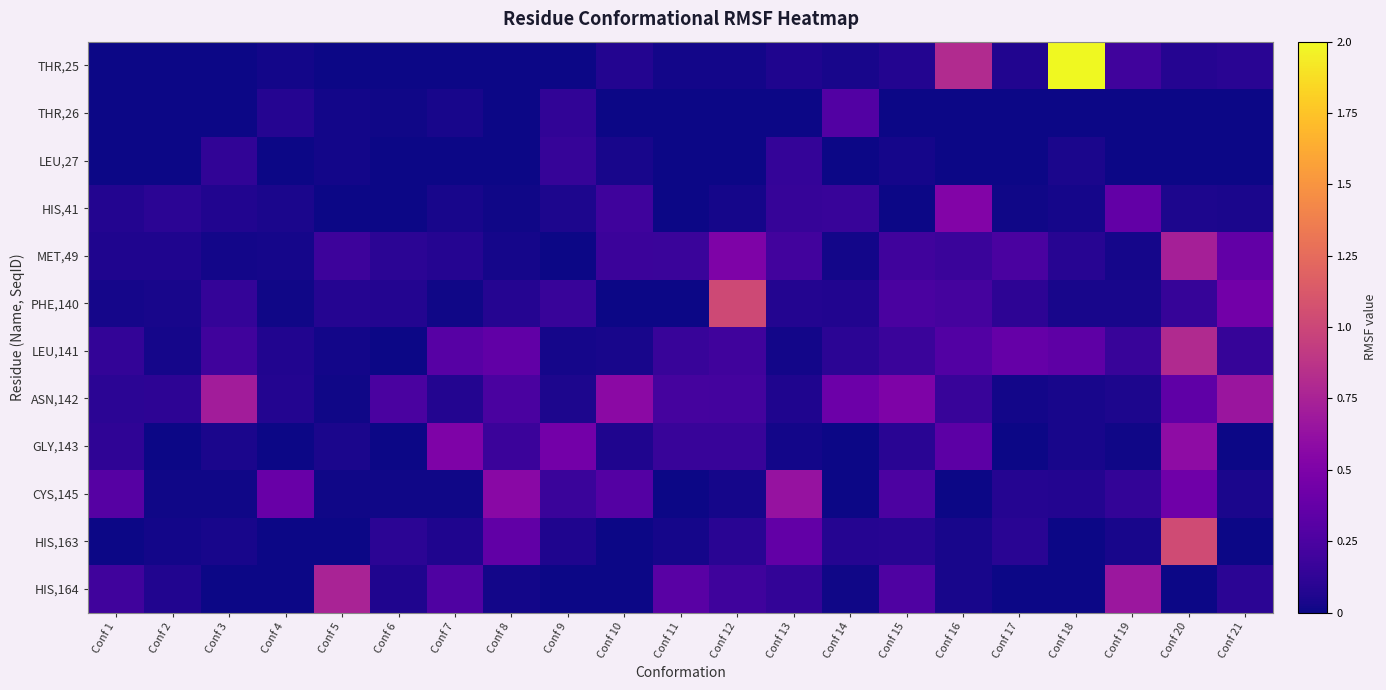

Reading left to right, what are all the values shown in this chart?

THR,25: Conf 1=0.0	Conf 2=0.0	Conf 3=0.0	Conf 4=0.0	Conf 5=0.0	Conf 6=0.0	Conf 7=0.0	Conf 8=0.0	Conf 9=0.0	Conf 10=0.1	Conf 11=0.0	Conf 12=0.0	Conf 13=0.1	Conf 14=0.0	Conf 15=0.1	Conf 16=0.8	Conf 17=0.1	Conf 18=2.7	Conf 19=0.2	Conf 20=0.1	Conf 21=0.1
THR,26: Conf 1=0.0	Conf 2=0.0	Conf 3=0.0	Conf 4=0.1	Conf 5=0.0	Conf 6=0.0	Conf 7=0.0	Conf 8=0.0	Conf 9=0.1	Conf 10=0.0	Conf 11=0.0	Conf 12=0.0	Conf 13=0.0	Conf 14=0.3	Conf 15=0.0	Conf 16=0.0	Conf 17=0.0	Conf 18=0.0	Conf 19=0.0	Conf 20=0.0	Conf 21=0.0
LEU,27: Conf 1=0.0	Conf 2=0.0	Conf 3=0.1	Conf 4=0.0	Conf 5=0.0	Conf 6=0.0	Conf 7=0.0	Conf 8=0.0	Conf 9=0.2	Conf 10=0.0	Conf 11=0.0	Conf 12=0.0	Conf 13=0.1	Conf 14=0.0	Conf 15=0.0	Conf 16=0.0	Conf 17=0.0	Conf 18=0.0	Conf 19=0.0	Conf 20=0.0	Conf 21=0.0
HIS,41: Conf 1=0.1	Conf 2=0.1	Conf 3=0.1	Conf 4=0.0	Conf 5=0.0	Conf 6=0.0	Conf 7=0.0	Conf 8=0.0	Conf 9=0.1	Conf 10=0.2	Conf 11=0.0	Conf 12=0.0	Conf 13=0.2	Conf 14=0.2	Conf 15=0.0	Conf 16=0.5	Conf 17=0.0	Conf 18=0.0	Conf 19=0.4	Conf 20=0.0	Conf 21=0.0
MET,49: Conf 1=0.1	Conf 2=0.1	Conf 3=0.0	Conf 4=0.0	Conf 5=0.2	Conf 6=0.1	Conf 7=0.1	Conf 8=0.0	Conf 9=0.0	Conf 10=0.2	Conf 11=0.2	Conf 12=0.5	Conf 13=0.2	Conf 14=0.0	Conf 15=0.2	Conf 16=0.2	Conf 17=0.2	Conf 18=0.1	Conf 19=0.0	Conf 20=0.7	Conf 21=0.4
PHE,140: Conf 1=0.0	Conf 2=0.0	Conf 3=0.1	Conf 4=0.0	Conf 5=0.1	Conf 6=0.1	Conf 7=0.0	Conf 8=0.1	Conf 9=0.2	Conf 10=0.0	Conf 11=0.0	Conf 12=1.0	Conf 13=0.1	Conf 14=0.1	Conf 15=0.2	Conf 16=0.2	Conf 17=0.1	Conf 18=0.0	Conf 19=0.0	Conf 20=0.2	Conf 21=0.4
LEU,141: Conf 1=0.1	Conf 2=0.0	Conf 3=0.2	Conf 4=0.1	Conf 5=0.0	Conf 6=0.0	Conf 7=0.3	Conf 8=0.4	Conf 9=0.0	Conf 10=0.0	Conf 11=0.2	Conf 12=0.2	Conf 13=0.0	Conf 14=0.1	Conf 15=0.2	Conf 16=0.3	Conf 17=0.4	Conf 18=0.3	Conf 19=0.2	Conf 20=0.8	Conf 21=0.1
ASN,142: Conf 1=0.1	Conf 2=0.1	Conf 3=0.7	Conf 4=0.1	Conf 5=0.0	Conf 6=0.2	Conf 7=0.1	Conf 8=0.2	Conf 9=0.1	Conf 10=0.6	Conf 11=0.2	Conf 12=0.2	Conf 13=0.1	Conf 14=0.4	Conf 15=0.5	Conf 16=0.2	Conf 17=0.0	Conf 18=0.0	Conf 19=0.1	Conf 20=0.3	Conf 21=0.7
GLY,143: Conf 1=0.1	Conf 2=0.0	Conf 3=0.0	Conf 4=0.0	Conf 5=0.0	Conf 6=0.0	Conf 7=0.5	Conf 8=0.2	Conf 9=0.5	Conf 10=0.1	Conf 11=0.2	Conf 12=0.2	Conf 13=0.0	Conf 14=0.0	Conf 15=0.1	Conf 16=0.3	Conf 17=0.0	Conf 18=0.0	Conf 19=0.0	Conf 20=0.6	Conf 21=0.0
CYS,145: Conf 1=0.3	Conf 2=0.0	Conf 3=0.0	Conf 4=0.4	Conf 5=0.0	Conf 6=0.0	Conf 7=0.0	Conf 8=0.6	Conf 9=0.2	Conf 10=0.3	Conf 11=0.0	Conf 12=0.0	Conf 13=0.6	Conf 14=0.0	Conf 15=0.3	Conf 16=0.0	Conf 17=0.1	Conf 18=0.1	Conf 19=0.1	Conf 20=0.4	Conf 21=0.0
HIS,163: Conf 1=0.0	Conf 2=0.0	Conf 3=0.0	Conf 4=0.0	Conf 5=0.0	Conf 6=0.1	Conf 7=0.1	Conf 8=0.4	Conf 9=0.1	Conf 10=0.0	Conf 11=0.0	Conf 12=0.1	Conf 13=0.4	Conf 14=0.1	Conf 15=0.1	Conf 16=0.0	Conf 17=0.1	Conf 18=0.0	Conf 19=0.0	Conf 20=1.0	Conf 21=0.0
HIS,164: Conf 1=0.2	Conf 2=0.1	Conf 3=0.0	Conf 4=0.0	Conf 5=0.8	Conf 6=0.1	Conf 7=0.3	Conf 8=0.0	Conf 9=0.0	Conf 10=0.0	Conf 11=0.3	Conf 12=0.2	Conf 13=0.1	Conf 14=0.0	Conf 15=0.3	Conf 16=0.0	Conf 17=0.0	Conf 18=0.0	Conf 19=0.7	Conf 20=0.0	Conf 21=0.1